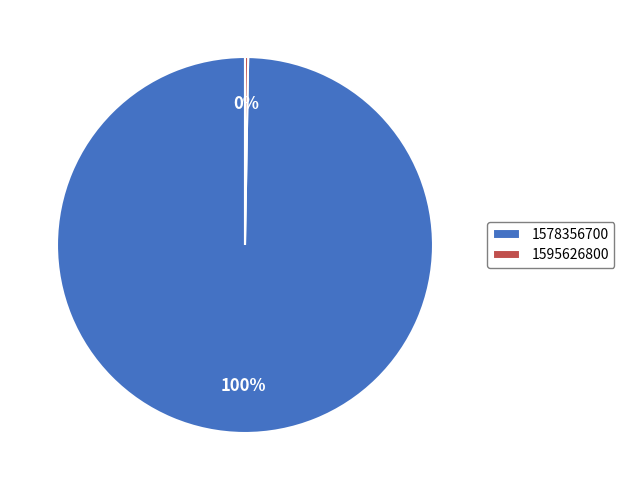

Is there a majority slice in this chart?

Yes